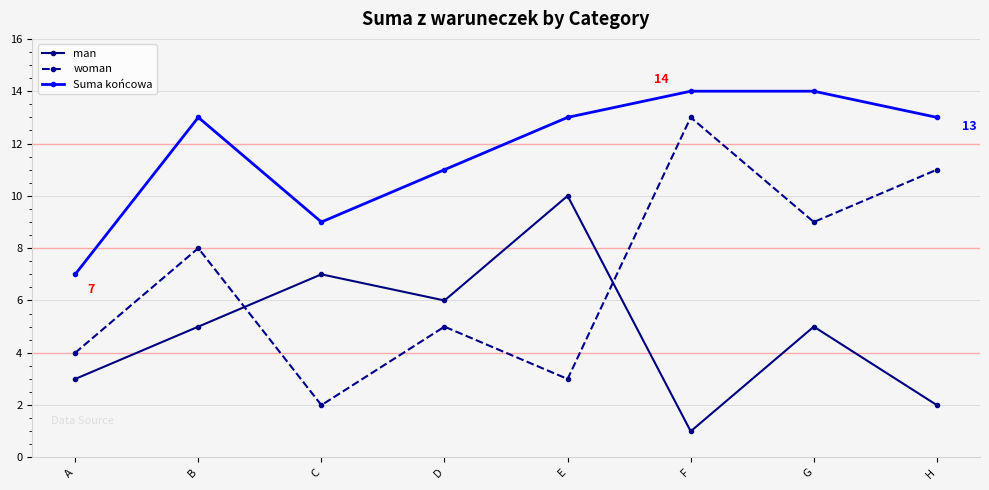

What is the value of the man point at the 5th from the left?

10